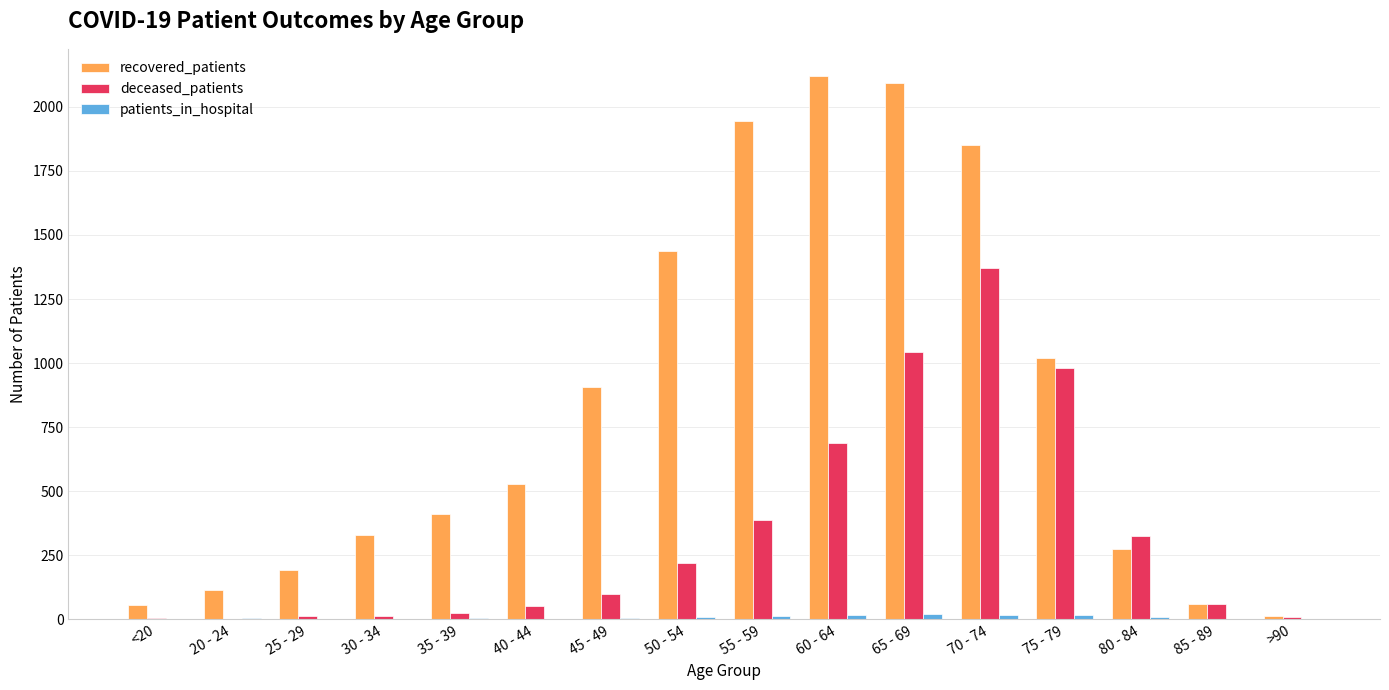

How many groups of bars are there?

16